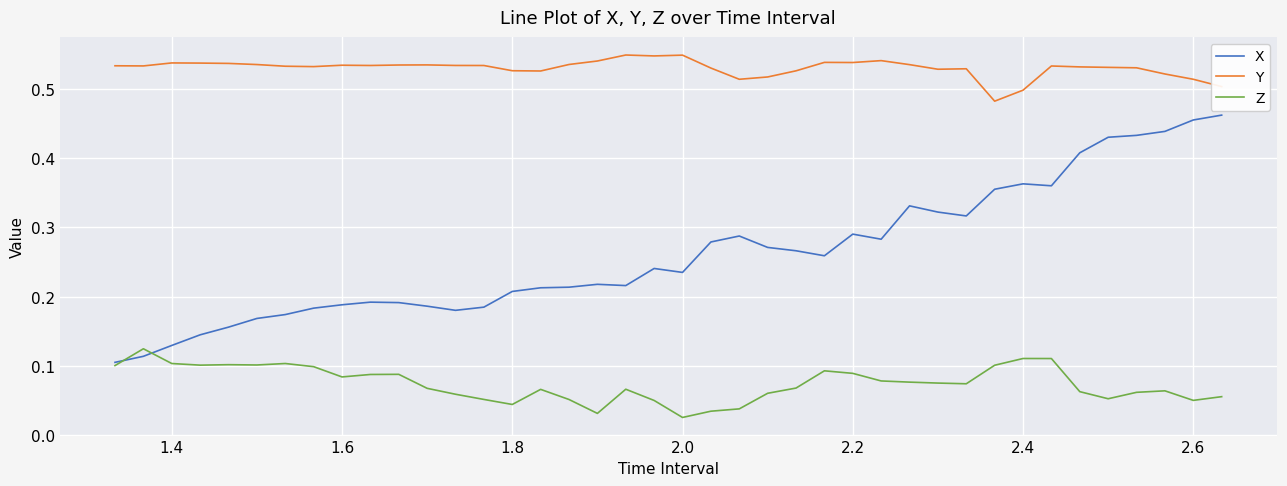

List the series in order of their peak value, lowest first.

Z, X, Y